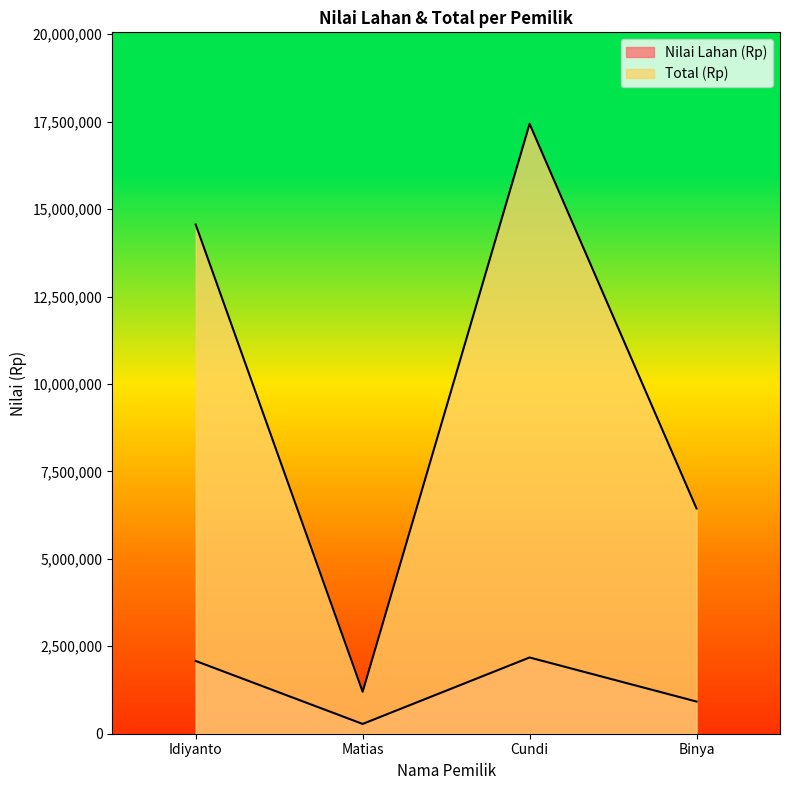

What is the label of the 1st point from the left?

Idiyanto